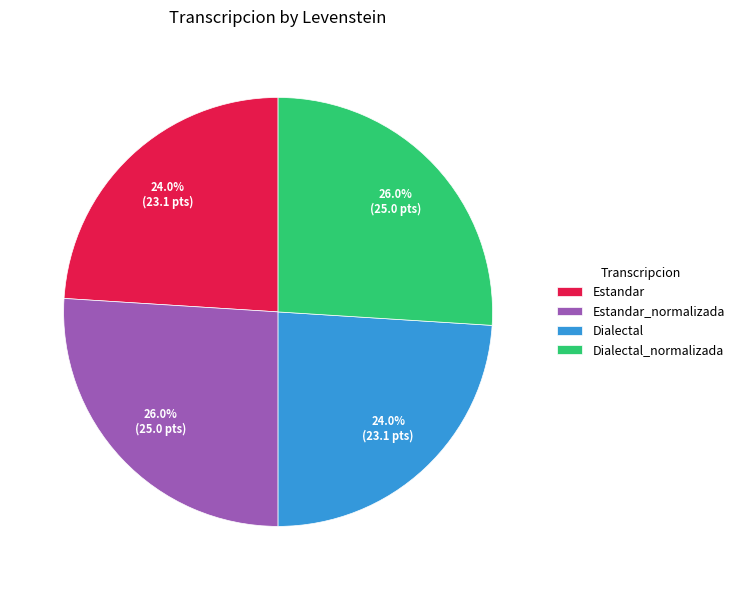

Count the number of slices in the pie.

4